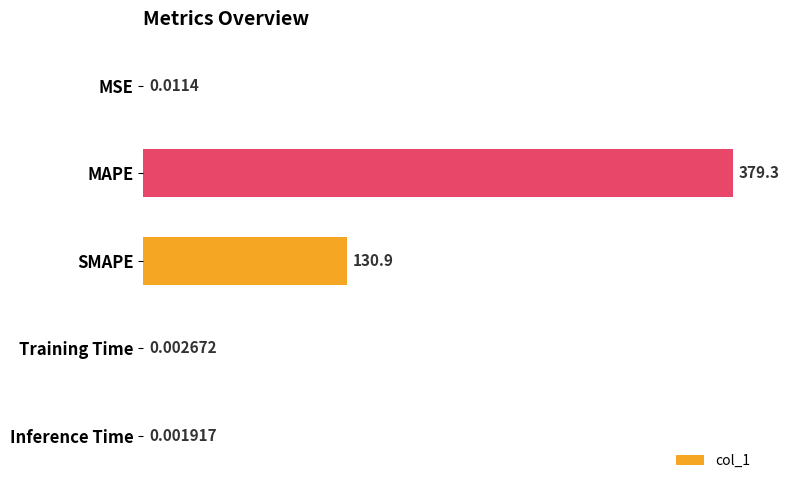

What is the change in value from MAPE to Inference Time?

-379.3